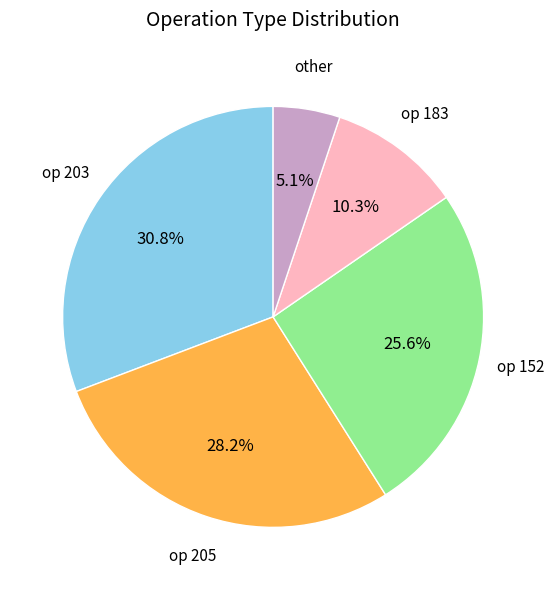

Does any single category account for the majority?

No